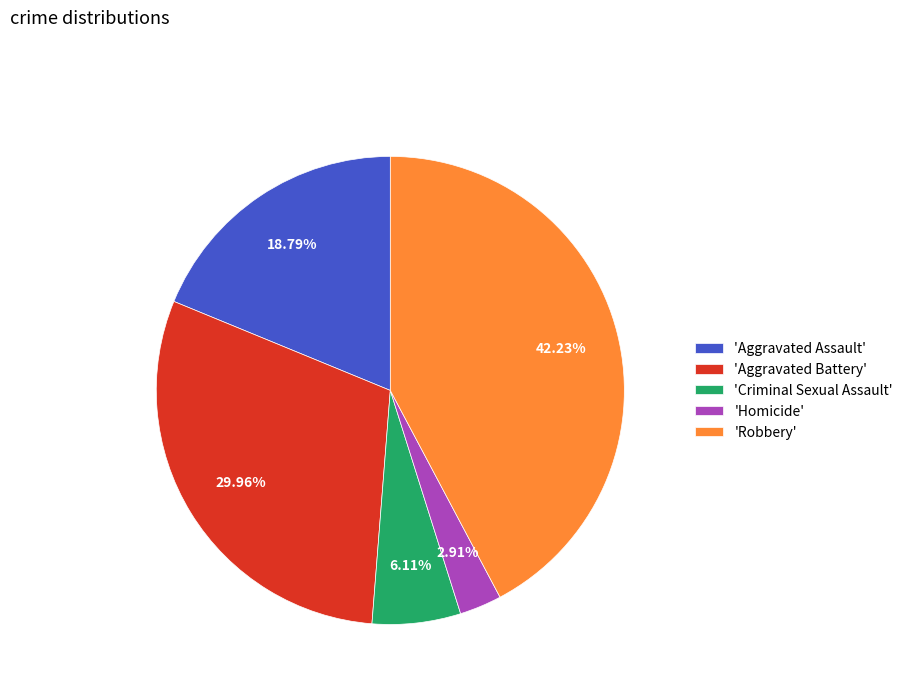

Count the number of slices in the pie.

5